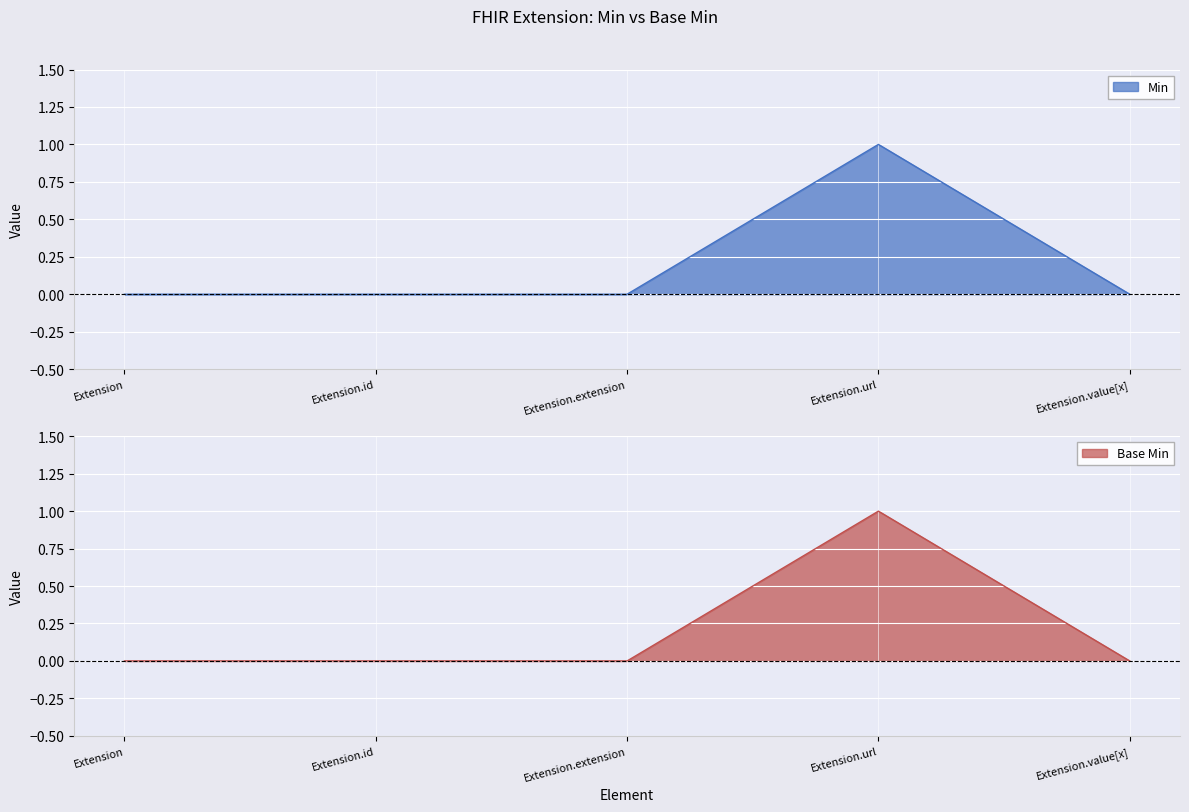

The Base Min series shows 0 at Extension. True or false?

True